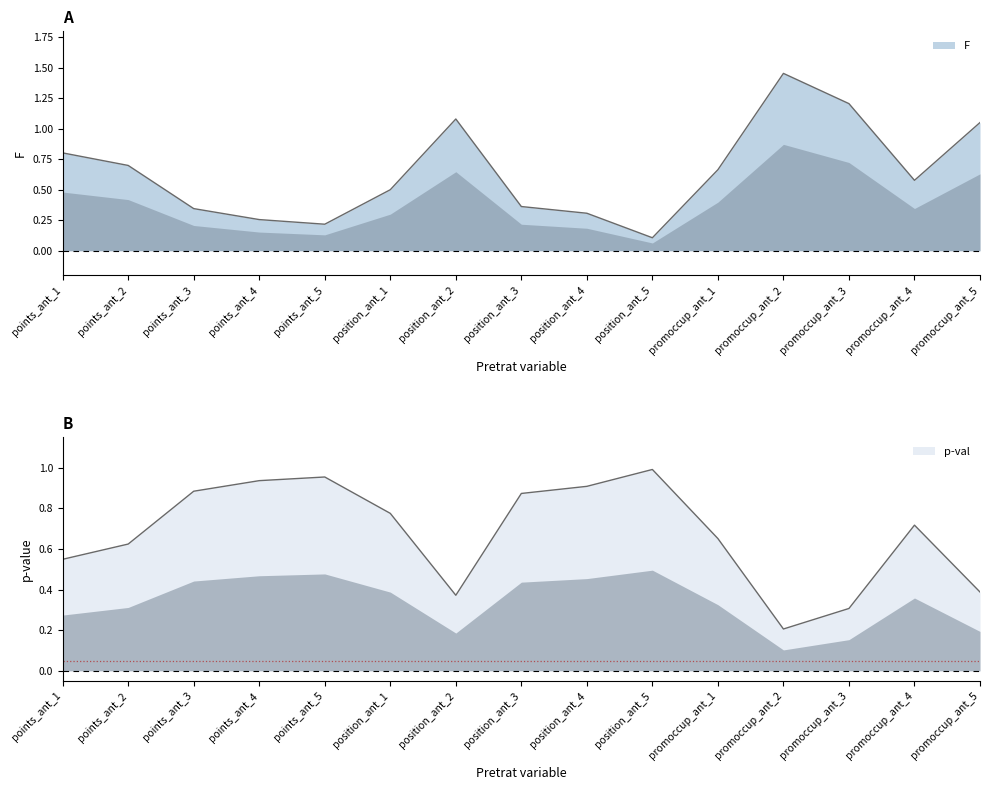

Rank the series by their average value, from highest to lowest.

p-val, F